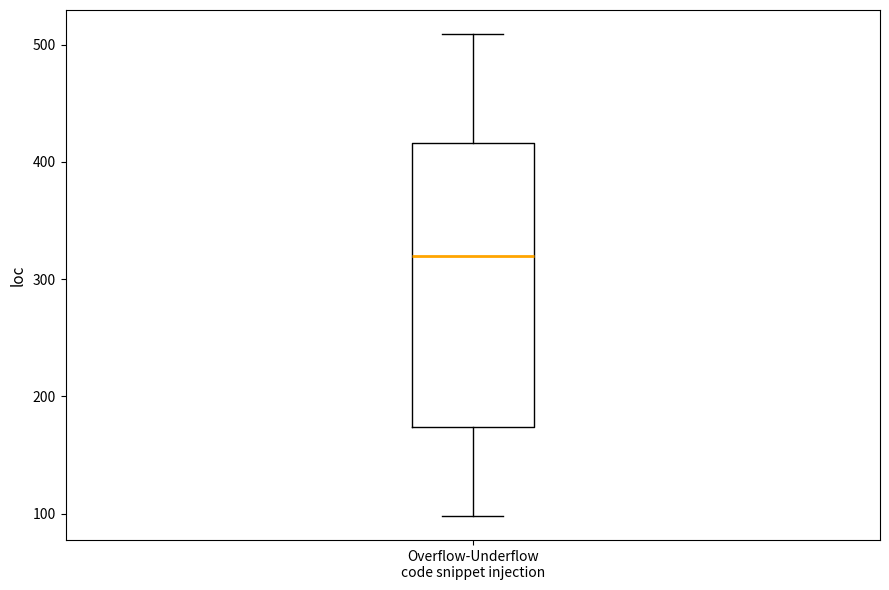

Transcribe this box plot: give where the median line is, the range the box spans, and where the two whiskers end, as read against the y-axis. The values are not printed on the chart, so give them approximately, as read against the axis.

median 320, box 170 to 420, whiskers 100 to 510